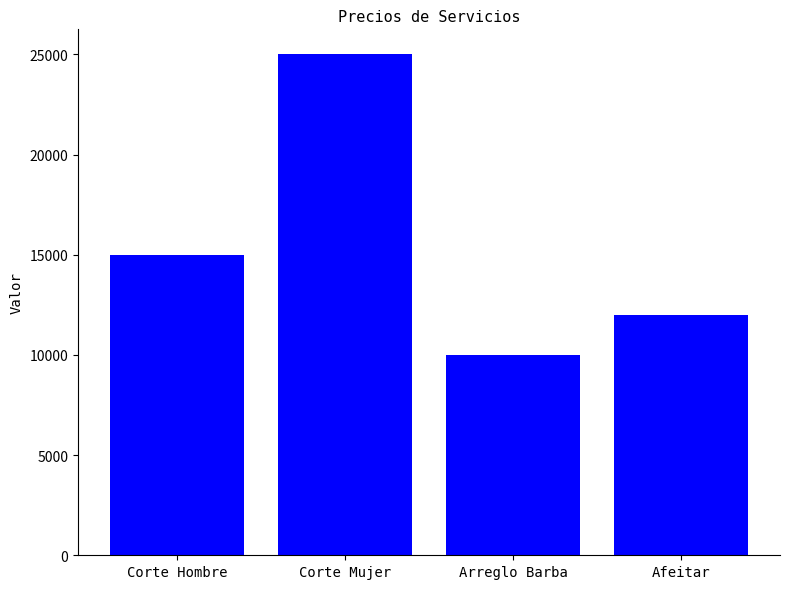

Where is the data nearest to the value 17500?

Corte Hombre